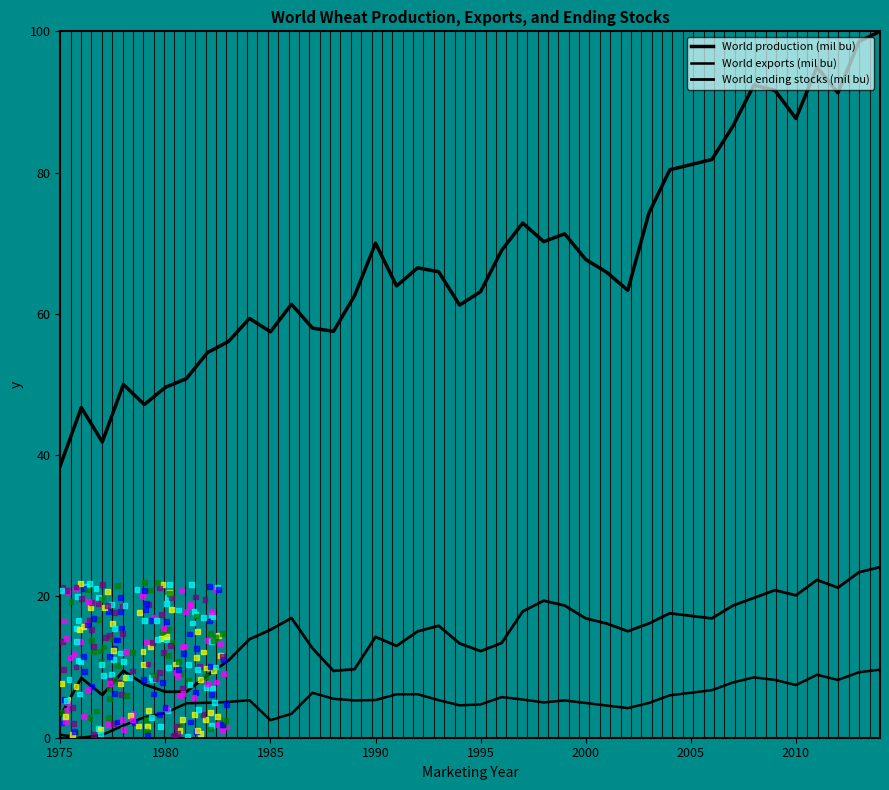

What is the total value across all series at 39?

133.8